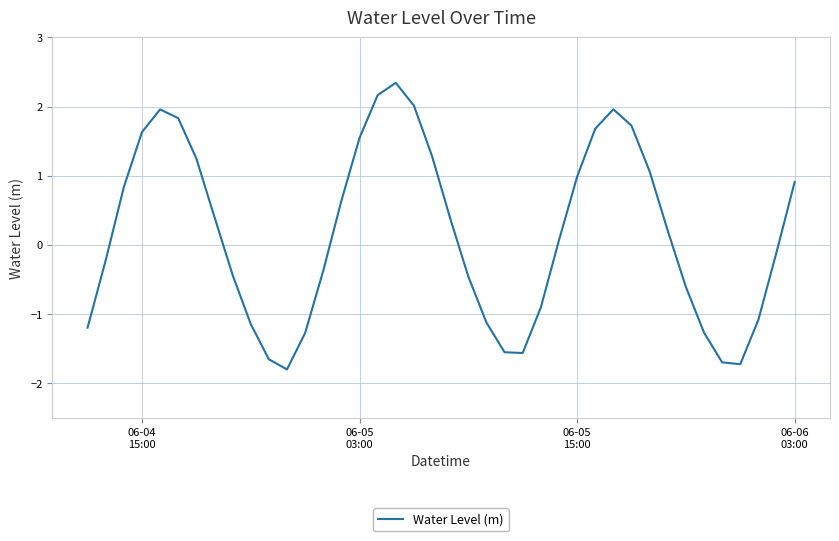

How many values are above zero?

21